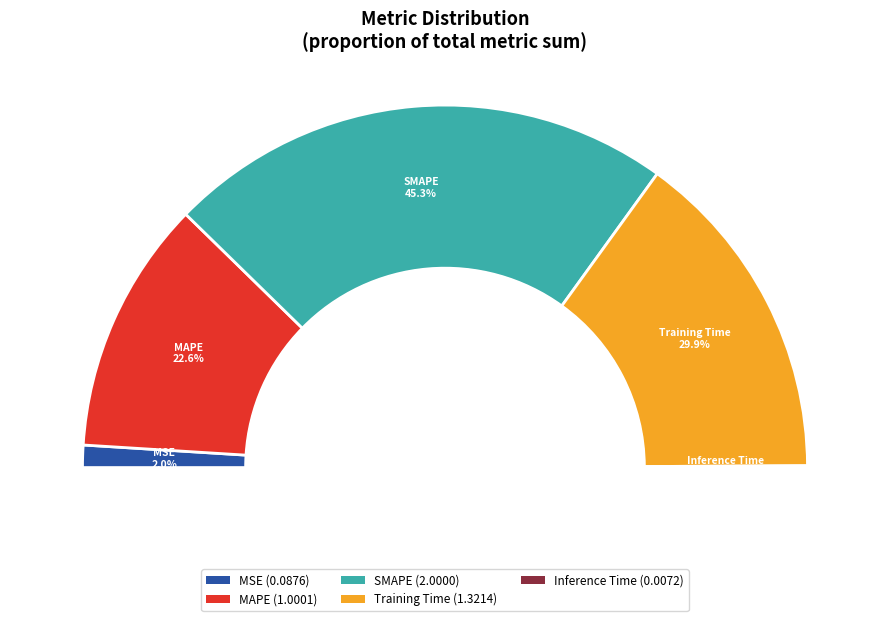

To the nearest percent, what is the difference between the MSE and Inference Time slice percentages?

2%